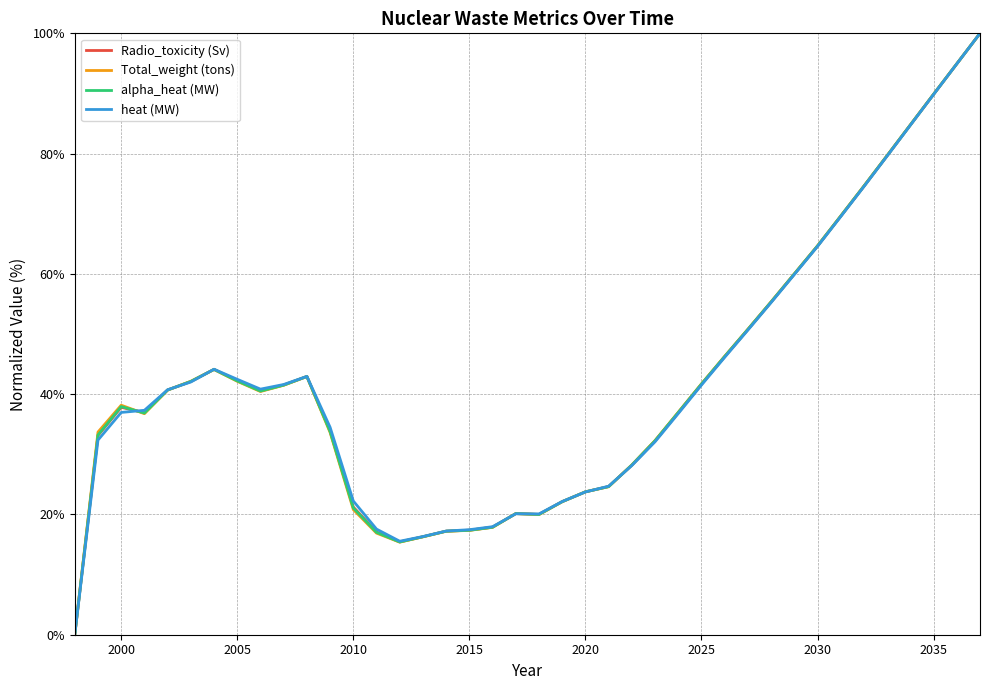

What is the highest value of the alpha_heat (MW) series?

100.0